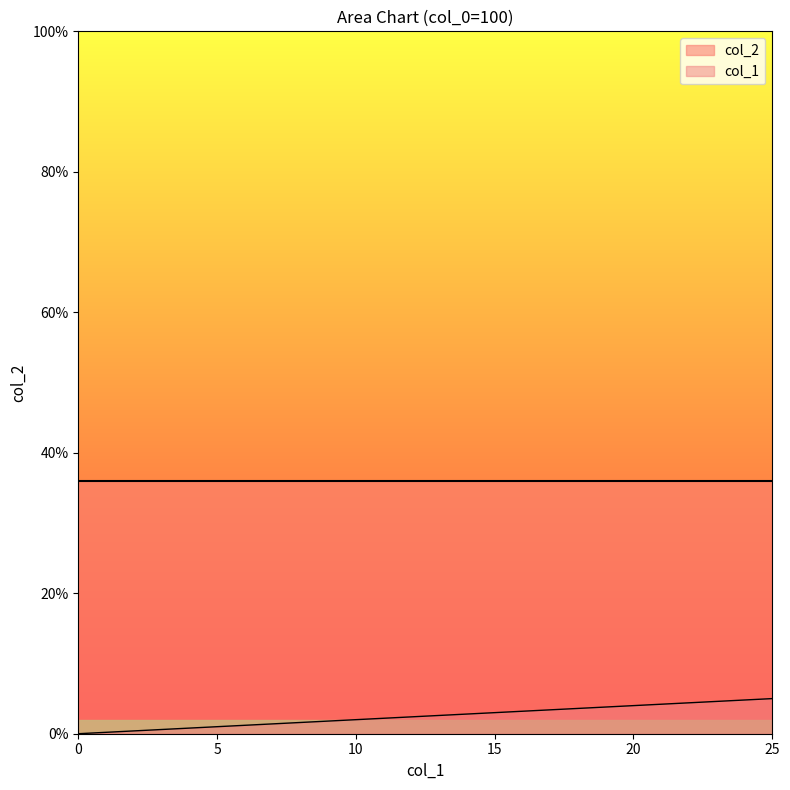

Which category has the highest value across all series?

25